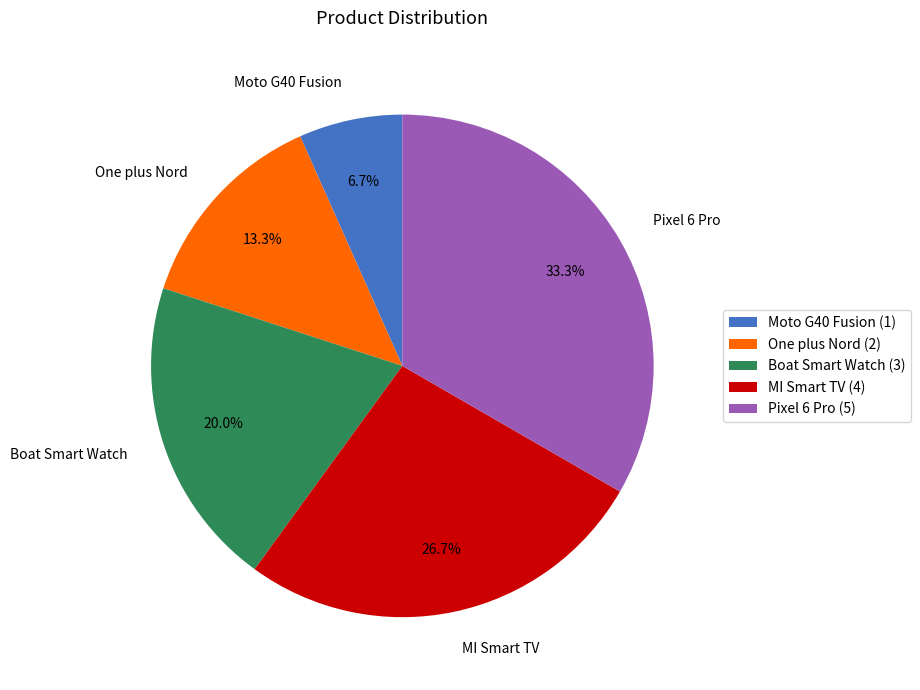

The Pixel 6 Pro slice represents 26% of the pie. True or false?

False